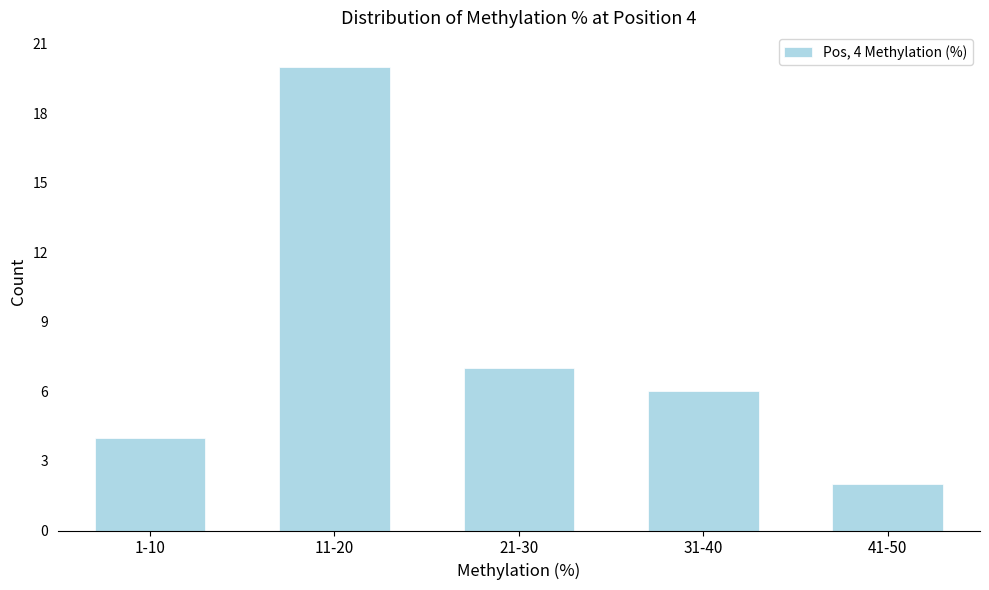

Reading left to right, list all the values displayed in this chart.

4	20	7	6	2